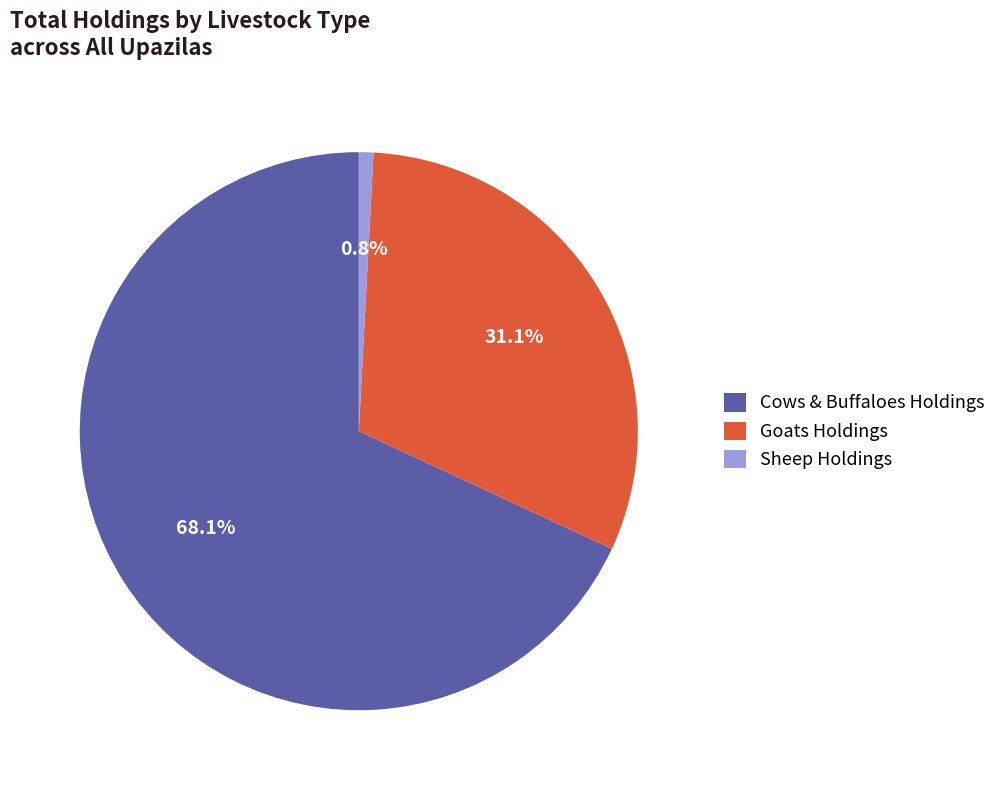

Which has a higher value, Sheep Holdings or Goats Holdings?

Goats Holdings